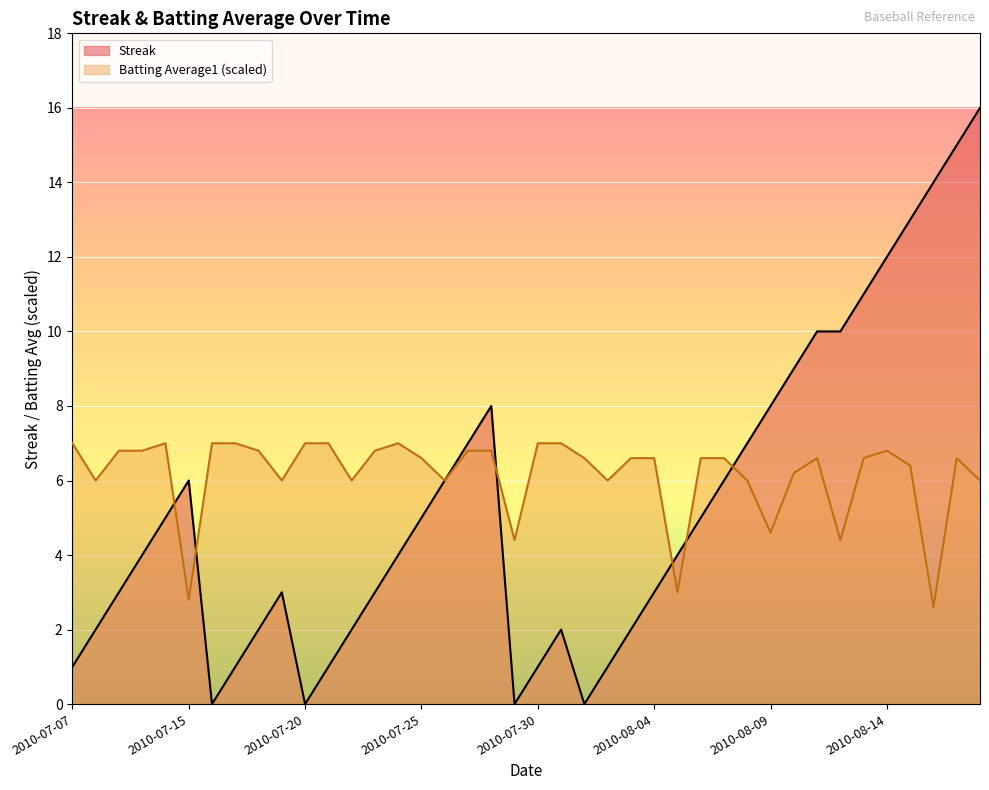

What is the difference between the highest and lowest values at 2010-08-13?

4.4